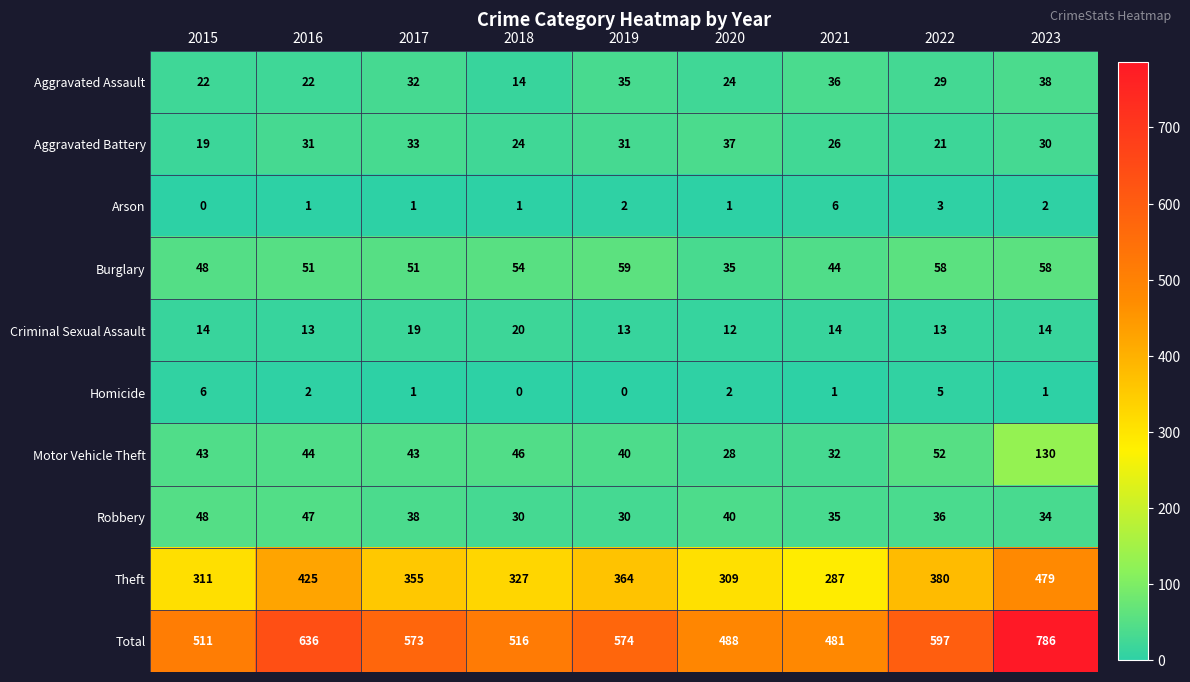

Is it true that Criminal Sexual Assault equals 20 at 2016?

False